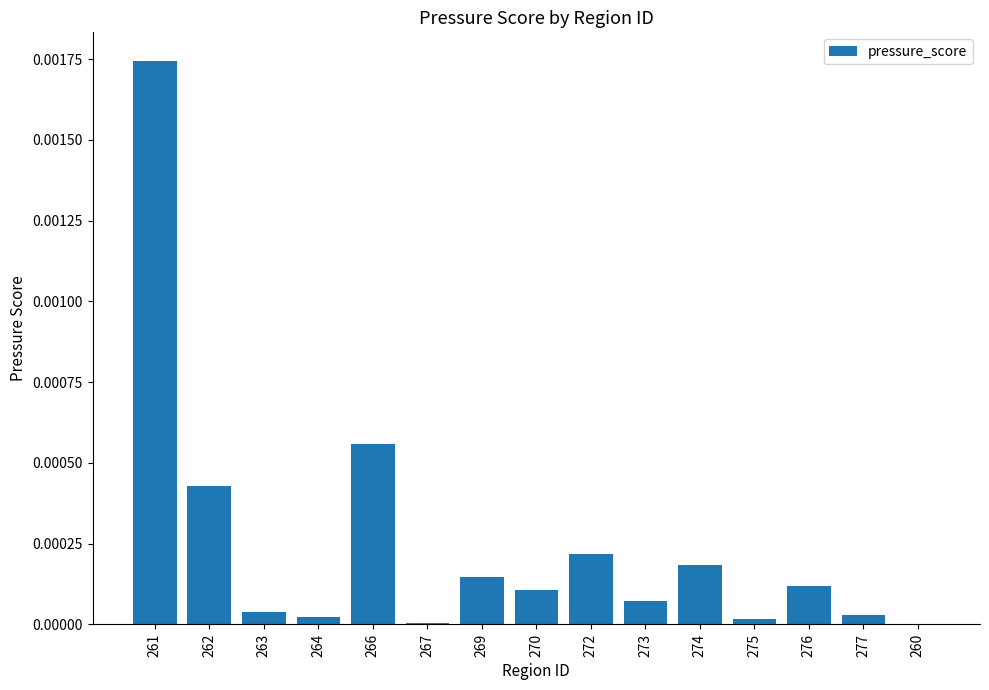

The chart shows a value of 0.0 at 275. True or false?

True